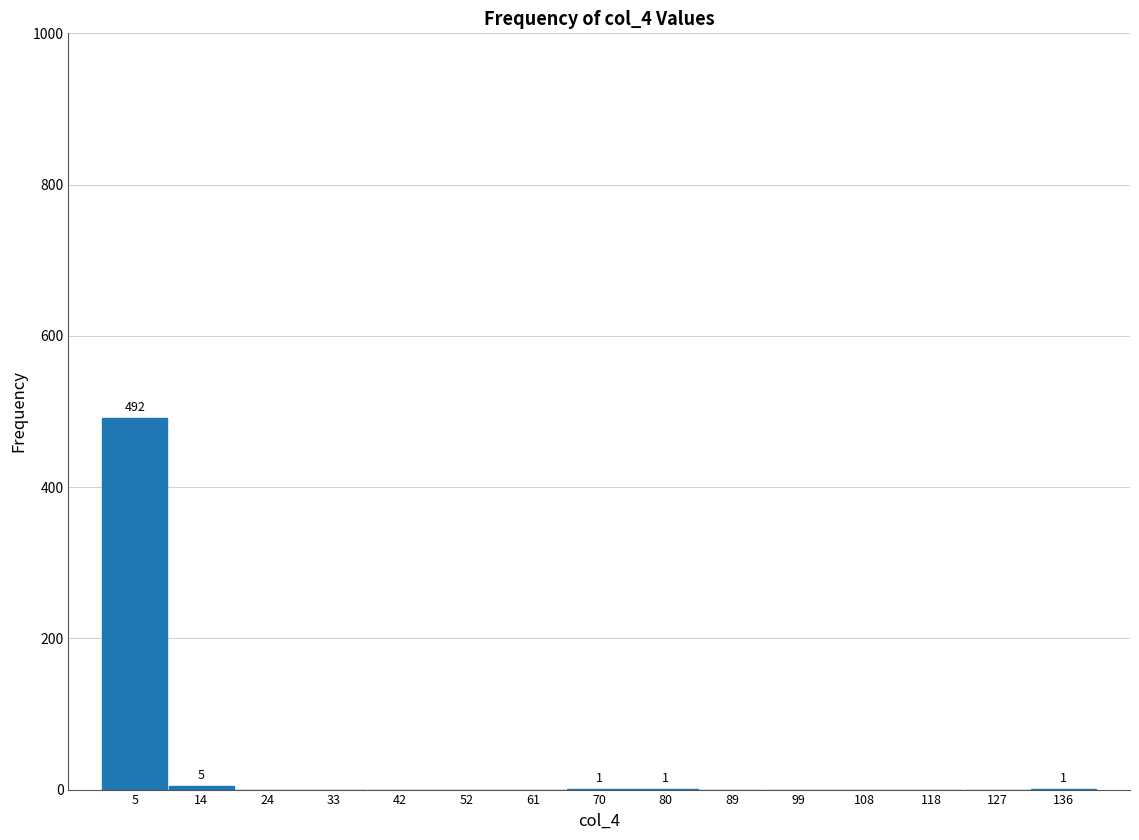

Which range on the x-axis has the tallest bar?

0.0 to 9.4